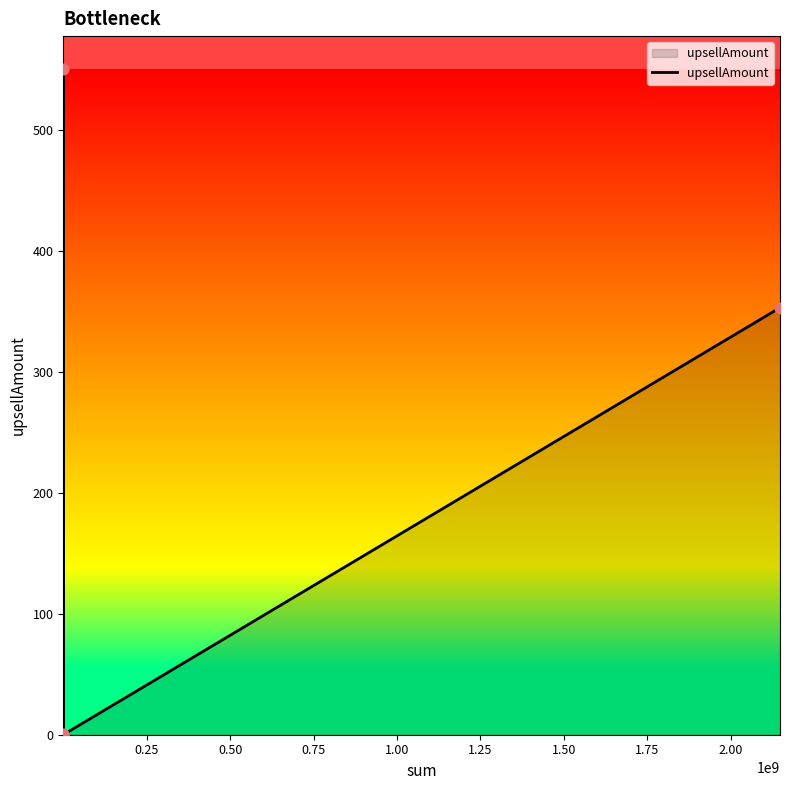

True or false: the data has more than 0 interior local peaks.

True